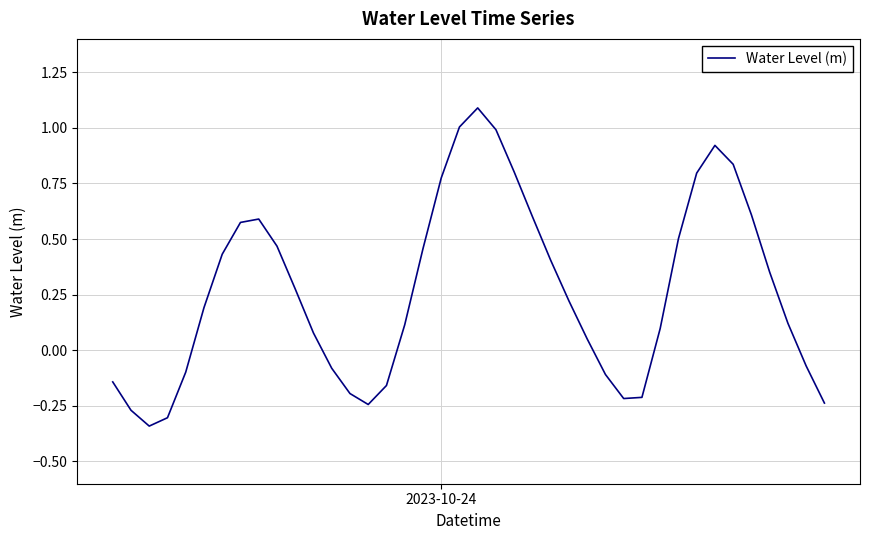

What is the difference between the maximum and minimum values?

1.4